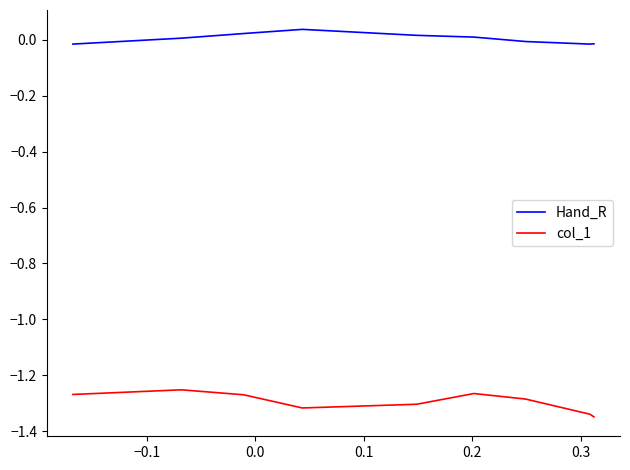

Reading left to right, extract all data points from this chart.

Hand_R: -0.0	-0.0	-0.0	-0.0	-0.0	-0.0	-0.0	-0.0	-0.0	0.0	0.0	0.0	0.0	0.0	0.0	0.0	0.0	0.0	0.0	0.0	0.0	0.0	0.0	0.0	0.0	0.0	0.0	-0.0	-0.0
col_1: -1.3	-1.3	-1.3	-1.3	-1.3	-1.3	-1.3	-1.3	-1.3	-1.3	-1.3	-1.3	-1.3	-1.3	-1.3	-1.3	-1.3	-1.3	-1.3	-1.3	-1.3	-1.3	-1.3	-1.3	-1.3	-1.3	-1.3	-1.3	-1.3